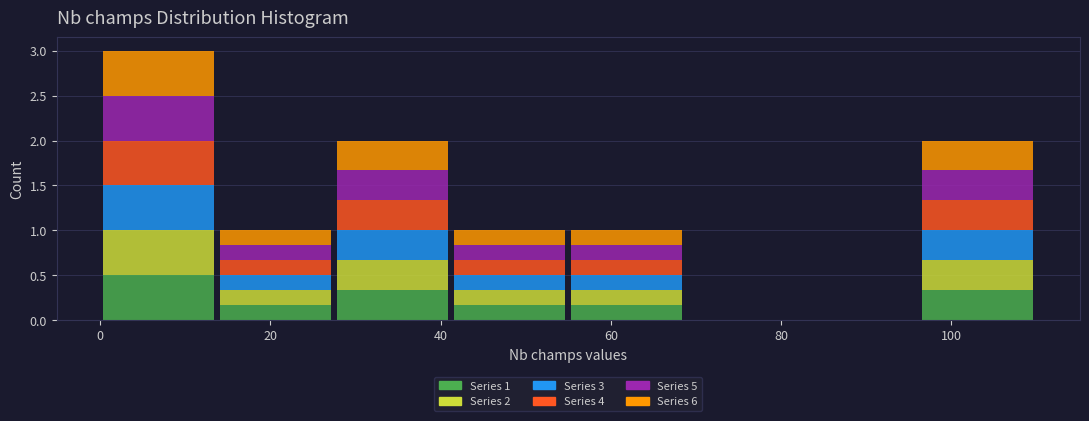

What is the total height of the stacked bar covering 56 to 68 on the x-axis? Neither the bar edges nor the heights are printed on the chart, so give them approximately, as read against the axes.

1